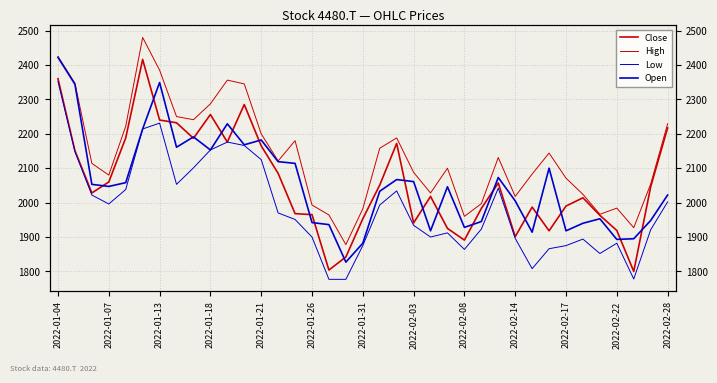

Reading left to right, extract all data points from this chart.

Close: 2360	2151	2028	2060	2188	2416	2240	2232	2187	2256	2176	2285	2165	2085	1968	1965	1804	1842	1953	2051	2172	1941	2018	1925	1891	1983	2057	1901	1987	1918	1990	2014	1963	1919	1800	2046	2217
High: 2425	2347	2114	2080	2222	2480	2385	2250	2241	2287	2356	2345	2200	2121	2180	1993	1964	1878	1982	2158	2188	2088	2028	2100	1960	1997	2131	2018	2083	2144	2071	2024	1966	1984	1927	2054	2229
Low: 2352	2148	2022	1996	2038	2214	2231	2053	2101	2153	2176	2166	2125	1970	1951	1900	1777	1777	1875	1993	2034	1934	1900	1912	1864	1923	2042	1896	1808	1866	1875	1894	1852	1882	1778	1921	2002
Open: 2422	2344	2053	2047	2058	2214	2349	2161	2191	2153	2229	2168	2182	2119	2114	1942	1936	1827	1882	2033	2067	2061	1918	2046	1928	1945	2073	2005	1914	2100	1918	1940	1953	1893	1895	1948	2022